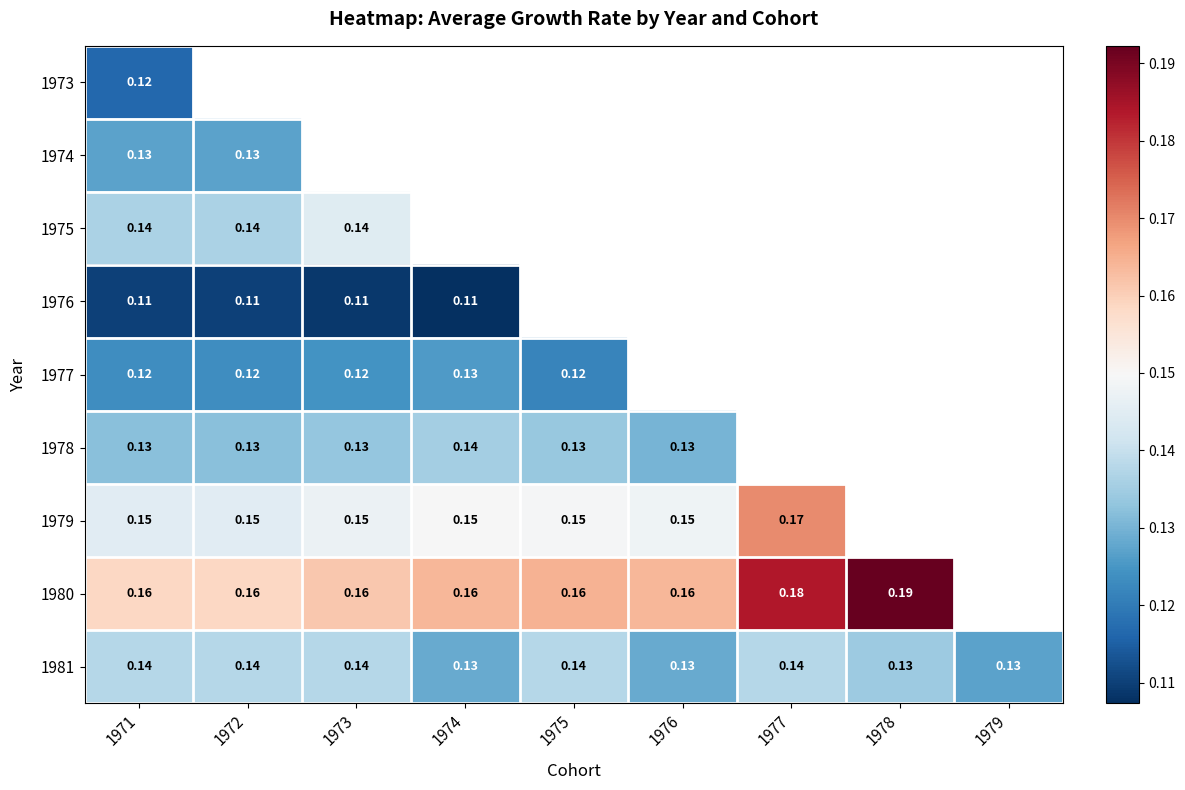

At how many categories does at least one series exceed 0?

9